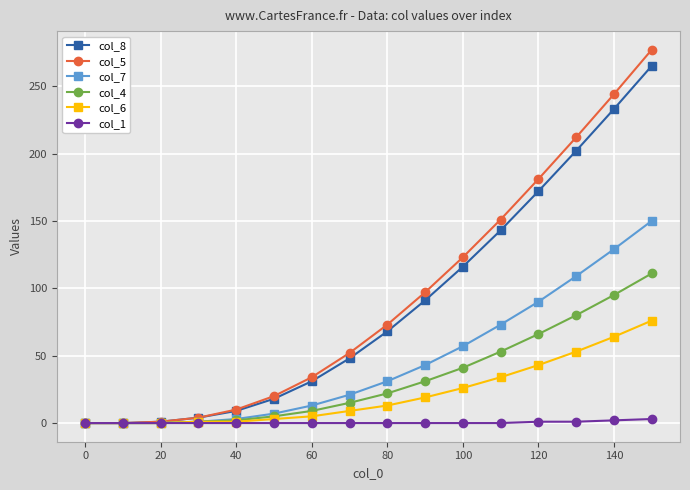

True or false: col_4 has more than 1 points higher than both neighbors.

False